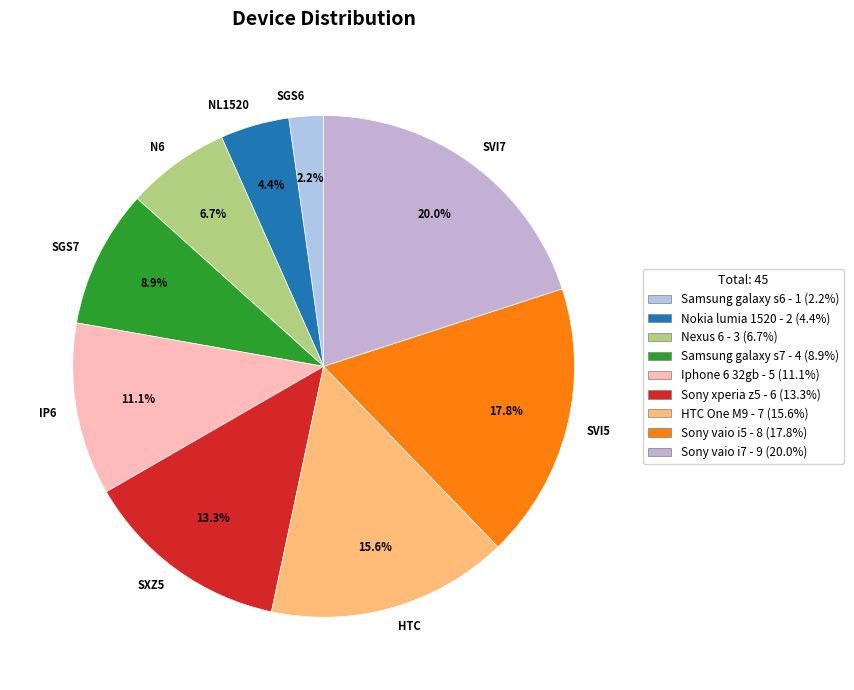

Is it true that Samsung galaxy s7 is 9% of the pie?

True